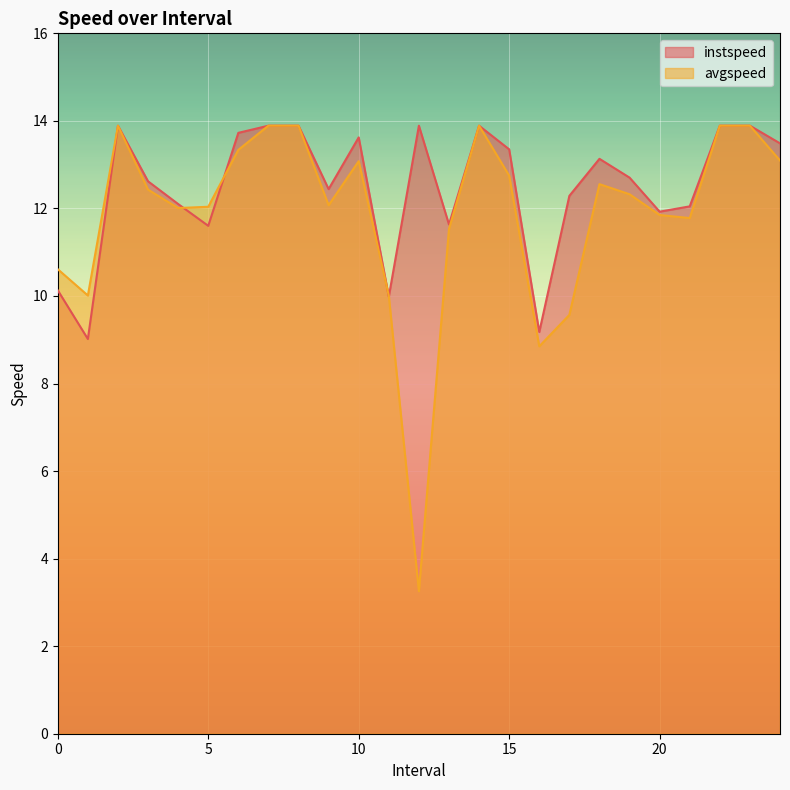

Which series has the largest total across all categories?

instspeed